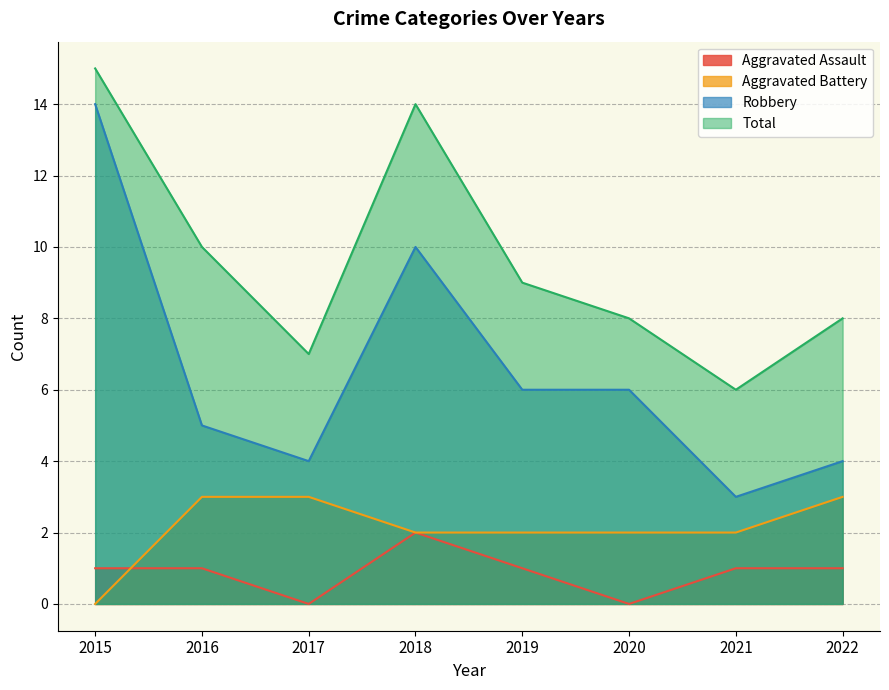

Where is Aggravated Battery nearest to the value 1?

2015